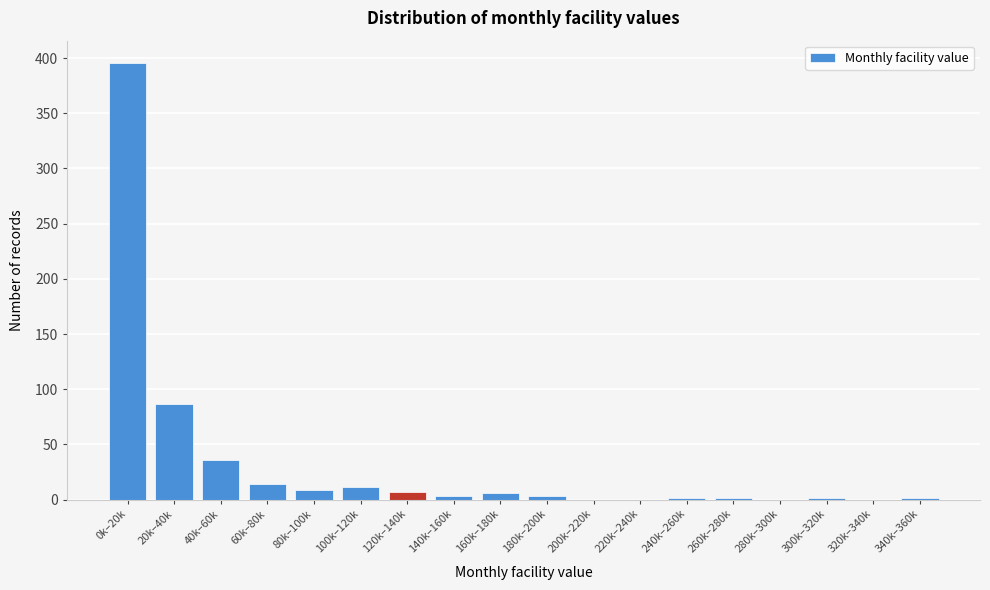

The chart shows a value of 1 at 240k–260k. True or false?

True